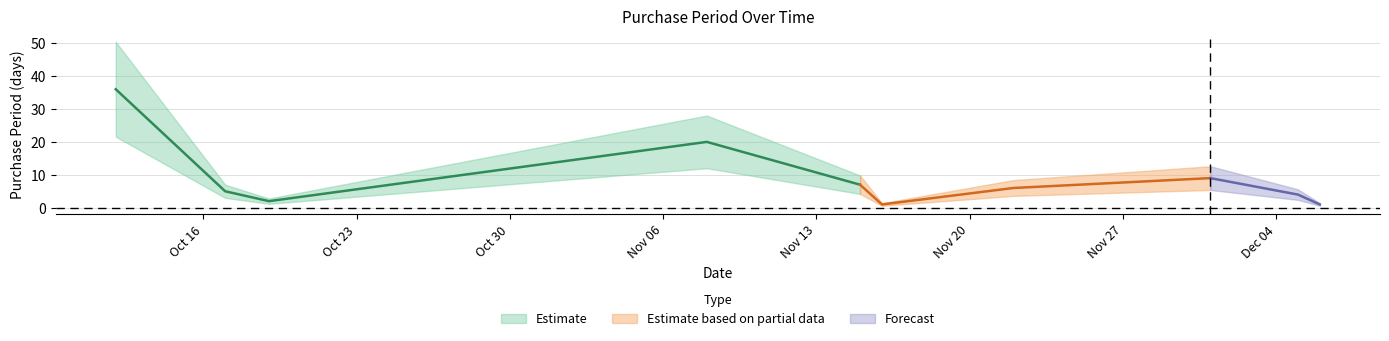

What is the minimum value shown in the chart?

1